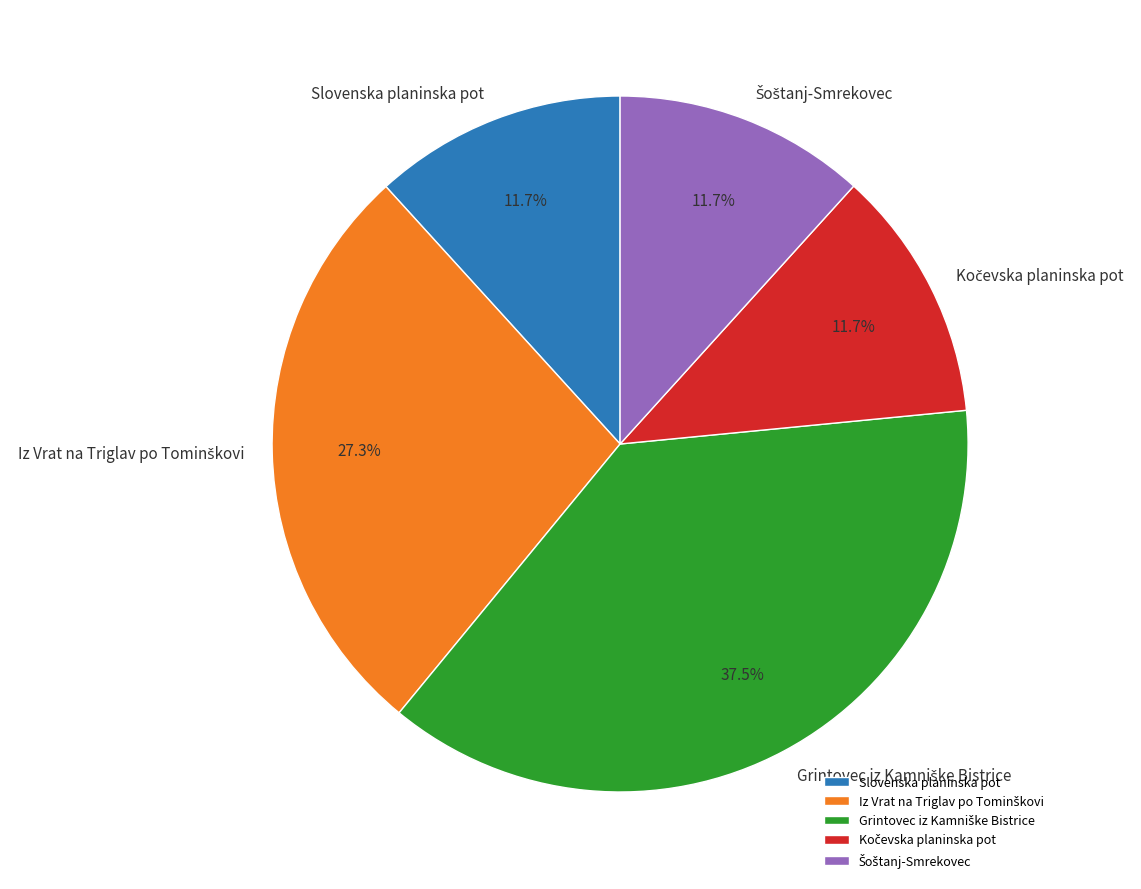

What portion of the pie excludes Slovenska planinska pot?

88.3%